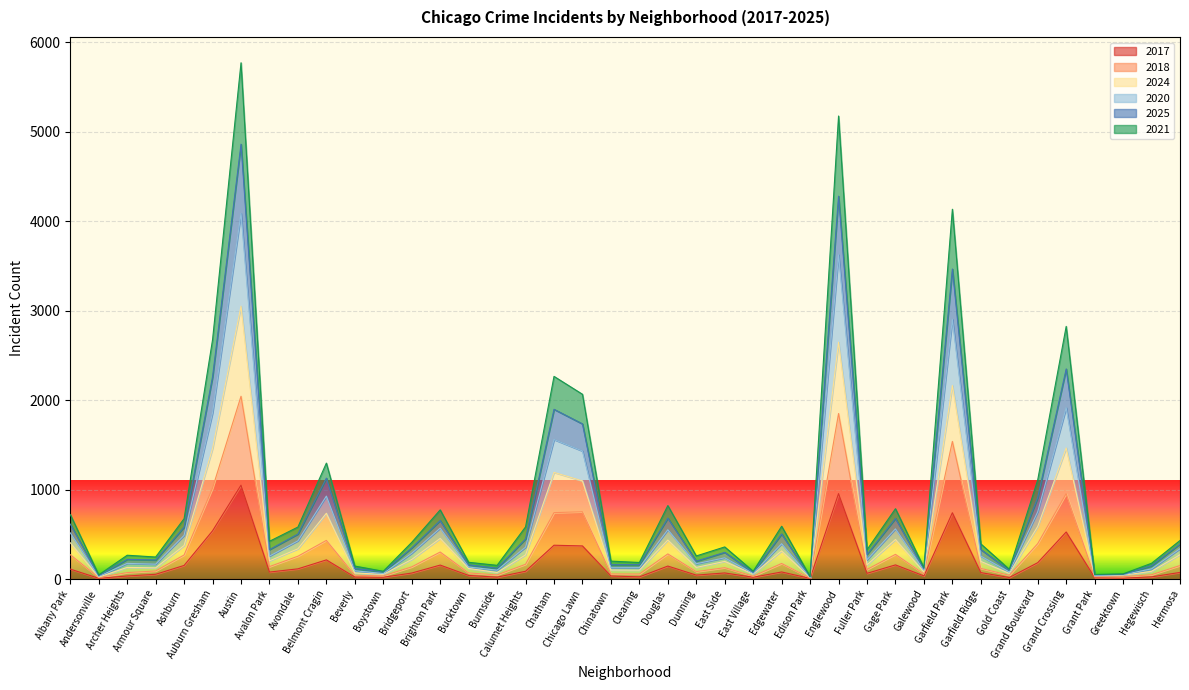

Reading right to left, transcribe all the data shown in this chart.

2017: Hermosa=74	Hegewisch=24	Greektown=10	Grant Park=17	Grand Crossing=526	Grand Boulevard=183	Gold Coast=17	Garfield Ridge=72	Garfield Park=741	Galewood=35	Gage Park=158	Fuller Park=64	Englewood=955	Edison Park=7	Edgewater=79	East Village=20	East Side=68	Dunning=44	Douglas=145	Clearing=24	Chinatown=34	Chicago Lawn=370	Chatham=378	Calumet Heights=87	Burnside=21	Bucktown=40	Brighton Park=156	Bridgeport=67	Boystown=20	Beverly=22	Belmont Cragin=214	Avondale=114	Avalon Park=78	Austin=1049	Auburn Gresham=539	Ashburn=152	Armour Square=53	Archer Heights=34	Andersonville=8	Albany Park=111
2018: Hermosa=151	Hegewisch=48	Greektown=26	Grant Park=24	Grand Crossing=955	Grand Boulevard=396	Gold Coast=42	Garfield Ridge=119	Garfield Park=1538	Galewood=57	Gage Park=276	Fuller Park=107	Englewood=1850	Edison Park=11	Edgewater=174	East Village=32	East Side=127	Dunning=83	Douglas=281	Clearing=56	Chinatown=57	Chicago Lawn=752	Chatham=742	Calumet Heights=165	Burnside=46	Bucktown=68	Brighton Park=302	Bridgeport=136	Boystown=35	Beverly=42	Belmont Cragin=432	Avondale=255	Avalon Park=139	Austin=2043	Auburn Gresham=1017	Ashburn=269	Armour Square=90	Archer Heights=72	Andersonville=17	Albany Park=272
2024: Hermosa=272	Hegewisch=86	Greektown=42	Grant Park=36	Grand Crossing=1465	Grand Boulevard=588	Gold Coast=63	Garfield Ridge=197	Garfield Park=2163	Galewood=79	Gage Park=442	Fuller Park=158	Englewood=2647	Edison Park=17	Edgewater=314	East Village=55	East Side=197	Dunning=130	Douglas=436	Clearing=99	Chinatown=101	Chicago Lawn=1097	Chatham=1192	Calumet Heights=270	Burnside=73	Bucktown=118	Brighton Park=454	Bridgeport=219	Boystown=52	Beverly=68	Belmont Cragin=735	Avondale=338	Avalon Park=203	Austin=3050	Auburn Gresham=1459	Ashburn=375	Armour Square=125	Archer Heights=130	Andersonville=22	Albany Park=405
2020: Hermosa=339	Hegewisch=114	Greektown=48	Grant Park=38	Grand Crossing=1915	Grand Boulevard=752	Gold Coast=79	Garfield Ridge=257	Garfield Park=2902	Galewood=99	Gage Park=561	Fuller Park=215	Englewood=3624	Edison Park=19	Edgewater=395	East Village=62	East Side=237	Dunning=171	Douglas=551	Clearing=127	Chinatown=126	Chicago Lawn=1431	Chatham=1559	Calumet Heights=356	Burnside=99	Bucktown=134	Brighton Park=569	Bridgeport=288	Boystown=62	Beverly=92	Belmont Cragin=927	Avondale=427	Avalon Park=256	Austin=4088	Auburn Gresham=1859	Ashburn=488	Armour Square=166	Archer Heights=175	Andersonville=29	Albany Park=516
2025: Hermosa=391	Hegewisch=149	Greektown=52	Grant Park=48	Grand Crossing=2348	Grand Boulevard=912	Gold Coast=97	Garfield Ridge=330	Garfield Park=3465	Galewood=113	Gage Park=678	Fuller Park=275	Englewood=4279	Edison Park=24	Edgewater=504	East Village=75	East Side=298	Dunning=200	Douglas=681	Clearing=161	Chinatown=160	Chicago Lawn=1734	Chatham=1897	Calumet Heights=448	Burnside=121	Bucktown=159	Brighton Park=654	Bridgeport=348	Boystown=80	Beverly=118	Belmont Cragin=1128	Avondale=503	Avalon Park=329	Austin=4860	Auburn Gresham=2260	Ashburn=581	Armour Square=213	Archer Heights=220	Andersonville=38	Albany Park=614
2021: Hermosa=431	Hegewisch=176	Greektown=58	Grant Park=51	Grand Crossing=2824	Grand Boulevard=1109	Gold Coast=109	Garfield Ridge=393	Garfield Park=4133	Galewood=128	Gage Park=786	Fuller Park=328	Englewood=5175	Edison Park=27	Edgewater=590	East Village=87	East Side=359	Dunning=258	Douglas=821	Clearing=185	Chinatown=200	Chicago Lawn=2065	Chatham=2265	Calumet Heights=583	Burnside=153	Bucktown=187	Brighton Park=773	Bridgeport=410	Boystown=87	Beverly=145	Belmont Cragin=1296	Avondale=581	Avalon Park=422	Austin=5770	Auburn Gresham=2675	Ashburn=675	Armour Square=246	Archer Heights=266	Andersonville=47	Albany Park=721